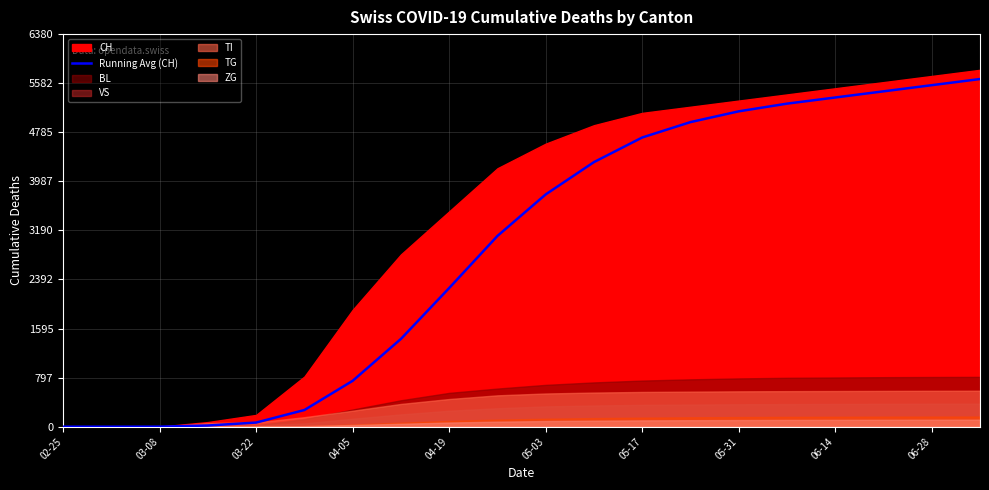

Which category has the lowest value across all series?

02-25